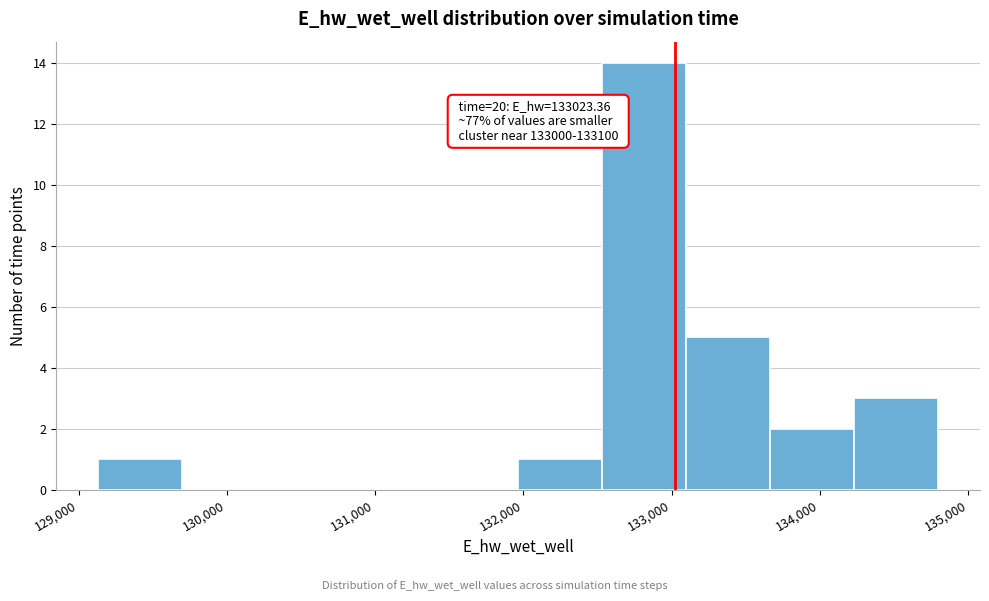

Which range on the x-axis has the tallest bar?

132500 to 133100